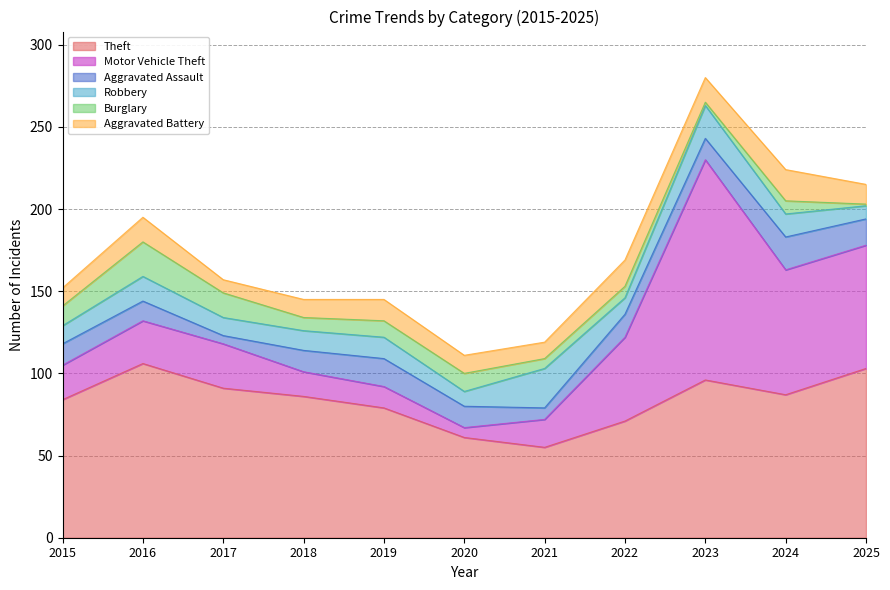

What is the difference between the maximum and minimum values in the Aggravated Battery series?

11